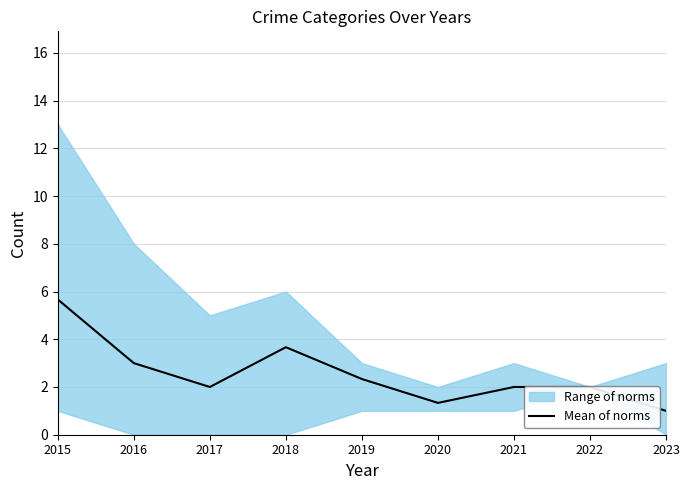

Reading left to right, transcribe all the data shown in this chart.

5.7	3.0	2.0	3.7	2.3	1.3	2.0	2.0	1.0